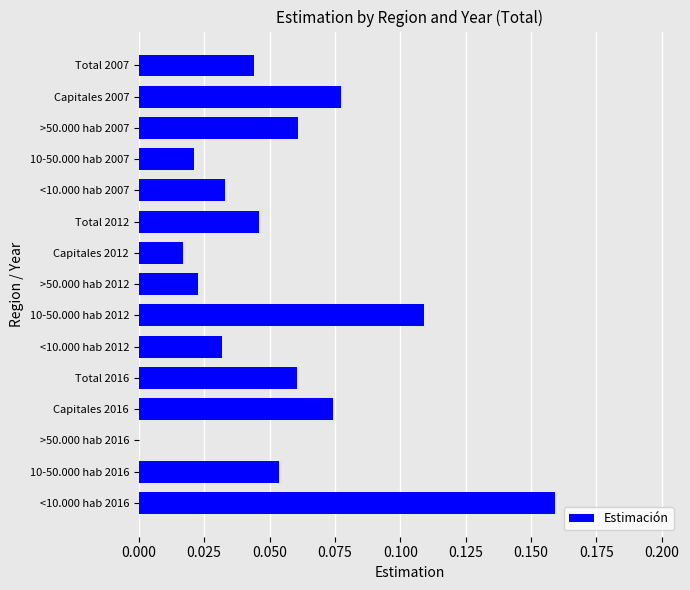

Which has a higher value, 10-50.000 hab 2016 or >50.000 hab 2012?

10-50.000 hab 2016